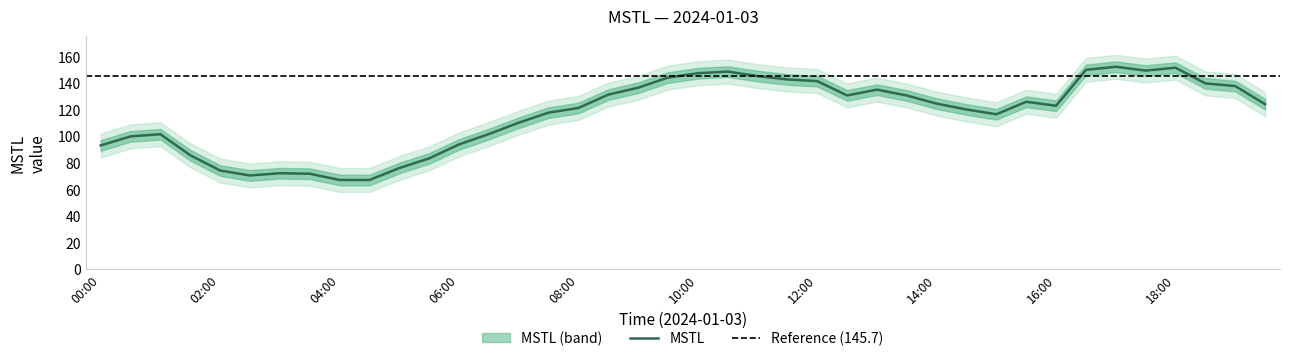

Reading left to right, extract all data points from this chart.

00:00=93.2	00:30=100.0	01:00=101.6	01:30=85.8	02:00=74.4	02:30=70.6	03:00=72.3	03:30=71.9	04:00=67.2	04:30=67.2	05:00=76.2	05:30=83.5	06:00=94.0	06:30=101.8	07:00=110.3	07:30=117.9	08:00=121.4	08:30=131.4	09:00=136.6	09:30=144.2	10:00=147.5	10:30=148.7	11:00=145.4	11:30=142.8	12:00=141.6	12:30=130.8	13:00=135.2	13:30=130.7	14:00=124.6	14:30=120.2	15:00=116.7	15:30=126.0	16:00=123.0	16:30=150.1	17:00=152.4	17:30=149.5	18:00=151.7	18:30=139.9	19:00=137.8	19:30=124.2